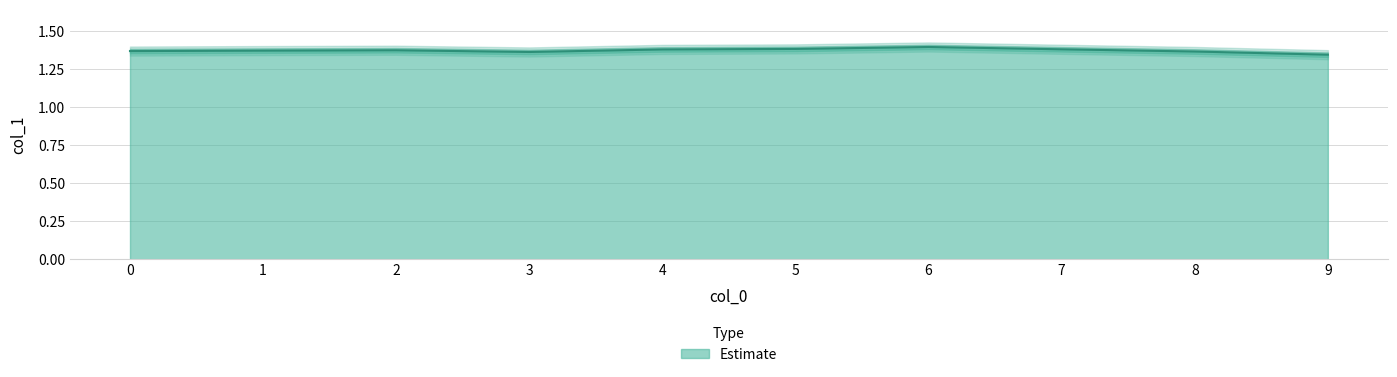

Where is the data nearest to the value 1?

9